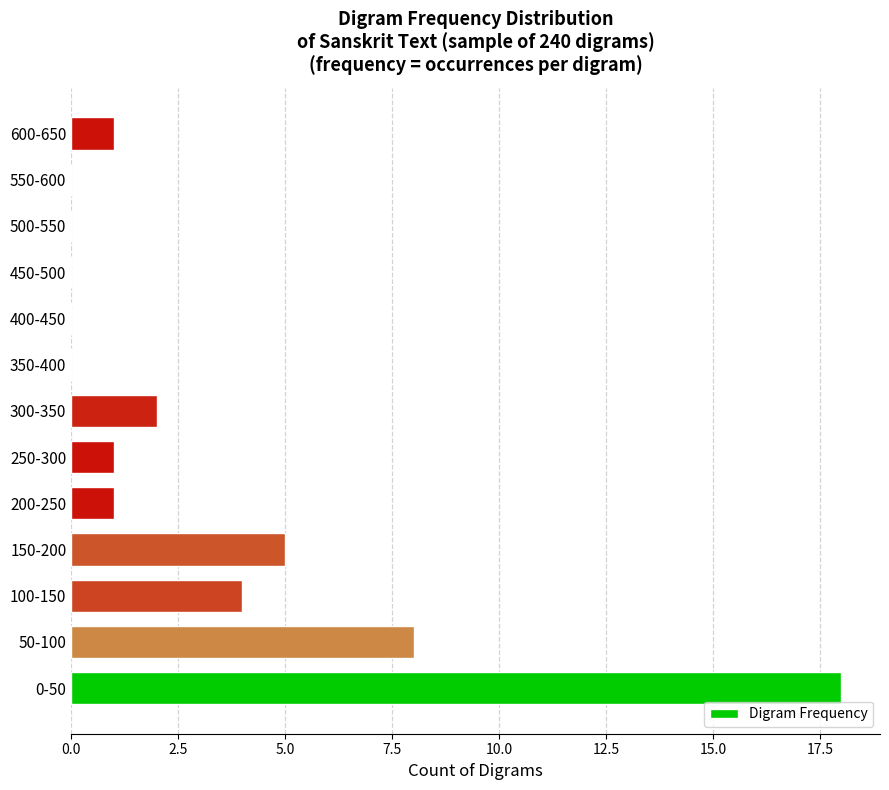

Reading top to bottom, extract all data points from this chart.

600-650=1	550-600=0	500-550=0	450-500=0	400-450=0	350-400=0	300-350=2	250-300=1	200-250=1	150-200=5	100-150=4	50-100=8	0-50=18